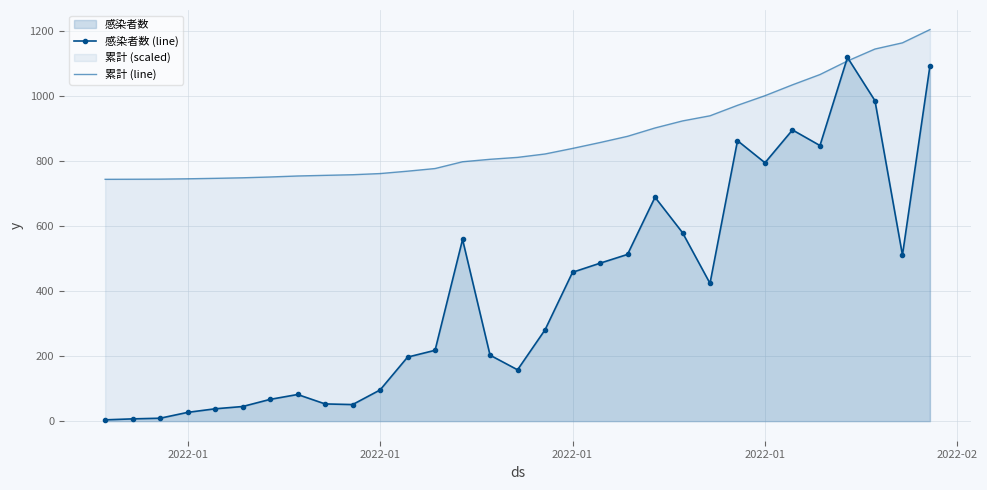

Reading right to left, transcribe all the data shown in this chart.

感染者数 (line): 1093.0	511.0	986.0	1119.0	848.0	896.0	795.0	863.0	424.0	580.0	689.0	513.0	486.0	458.0	281.0	158.0	203.0	559.0	218.0	197.0	96.0	51.0	53.0	82.0	67.0	45.0	38.0	27.0	9.0	7.0	4.0
累計 (line): 1204.8	1164.0	1145.0	1108.2	1066.4	1034.8	1001.4	971.7	939.5	923.7	902.1	876.4	857.3	839.1	822.1	811.6	805.7	798.1	777.3	769.1	761.8	758.2	756.3	754.3	751.3	748.8	747.1	745.7	744.7	744.3	744.1